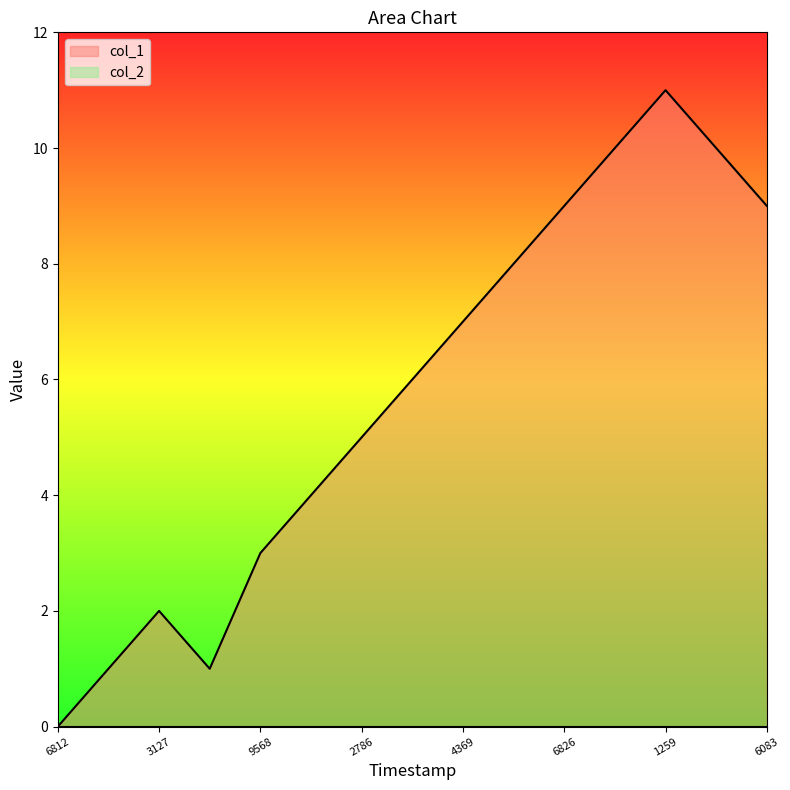

Which series has the largest range (max minus min)?

col_1